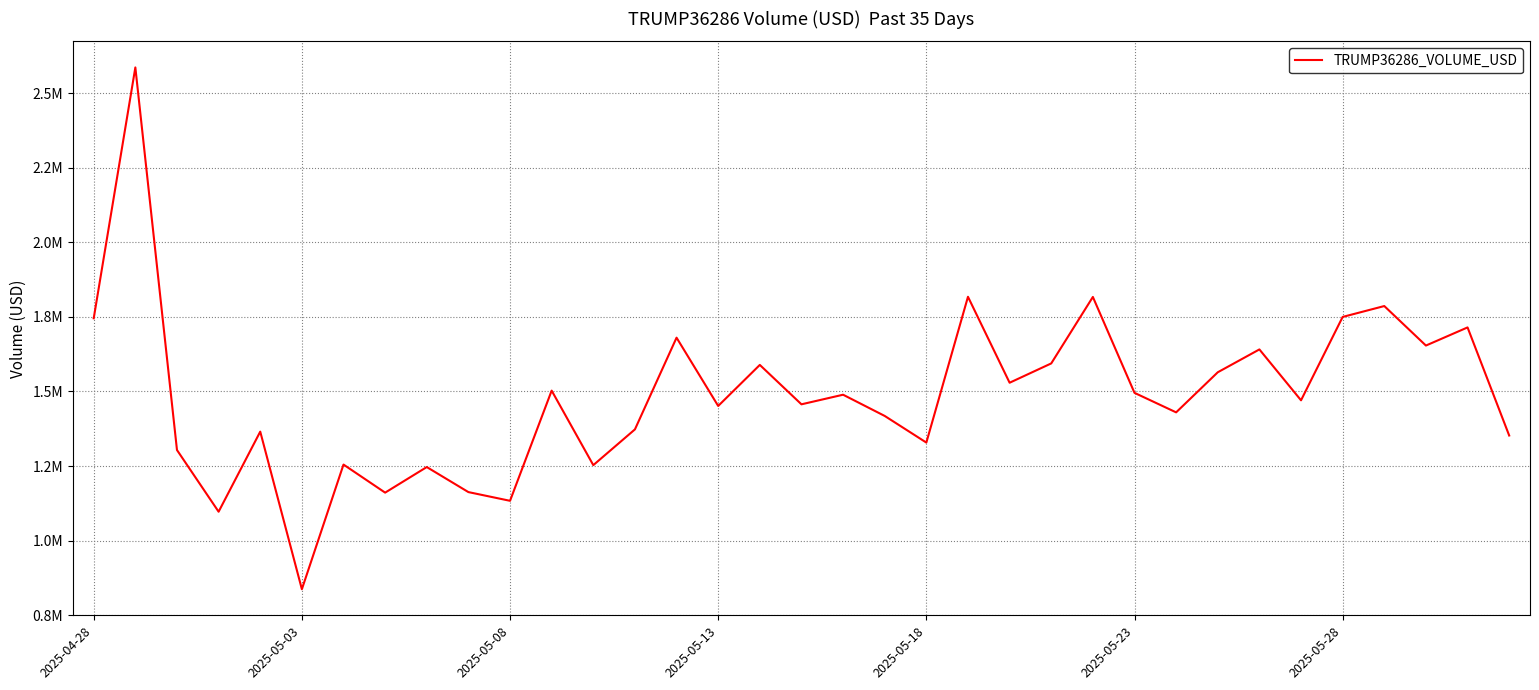

Which category has the lowest value across all series?

2025-05-03